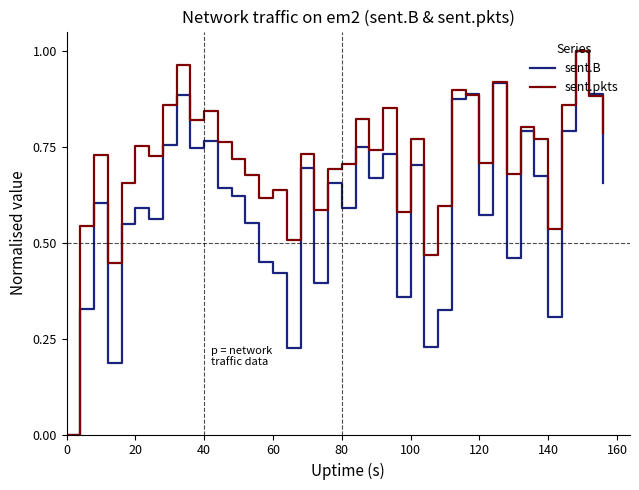

In sent.B, how many points are higher than both neighbors (excluding endpoints)?

13